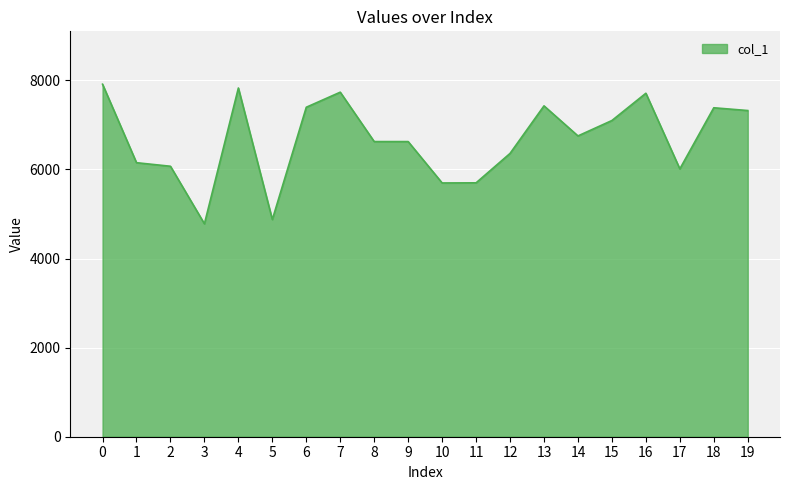

Is it true that the value at 16 is 7711?

True